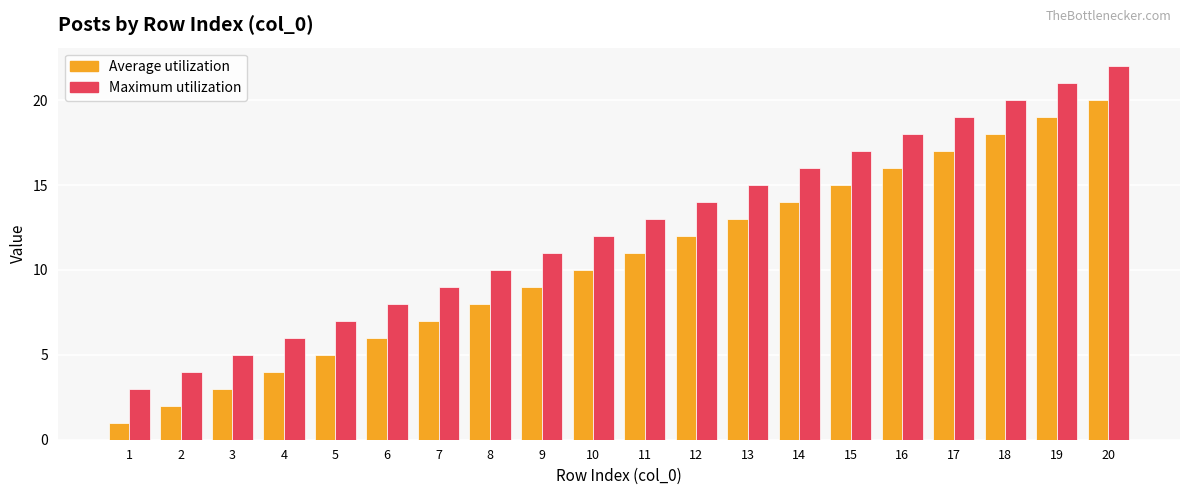

Rank the series by their average value, from highest to lowest.

Maximum utilization, Average utilization